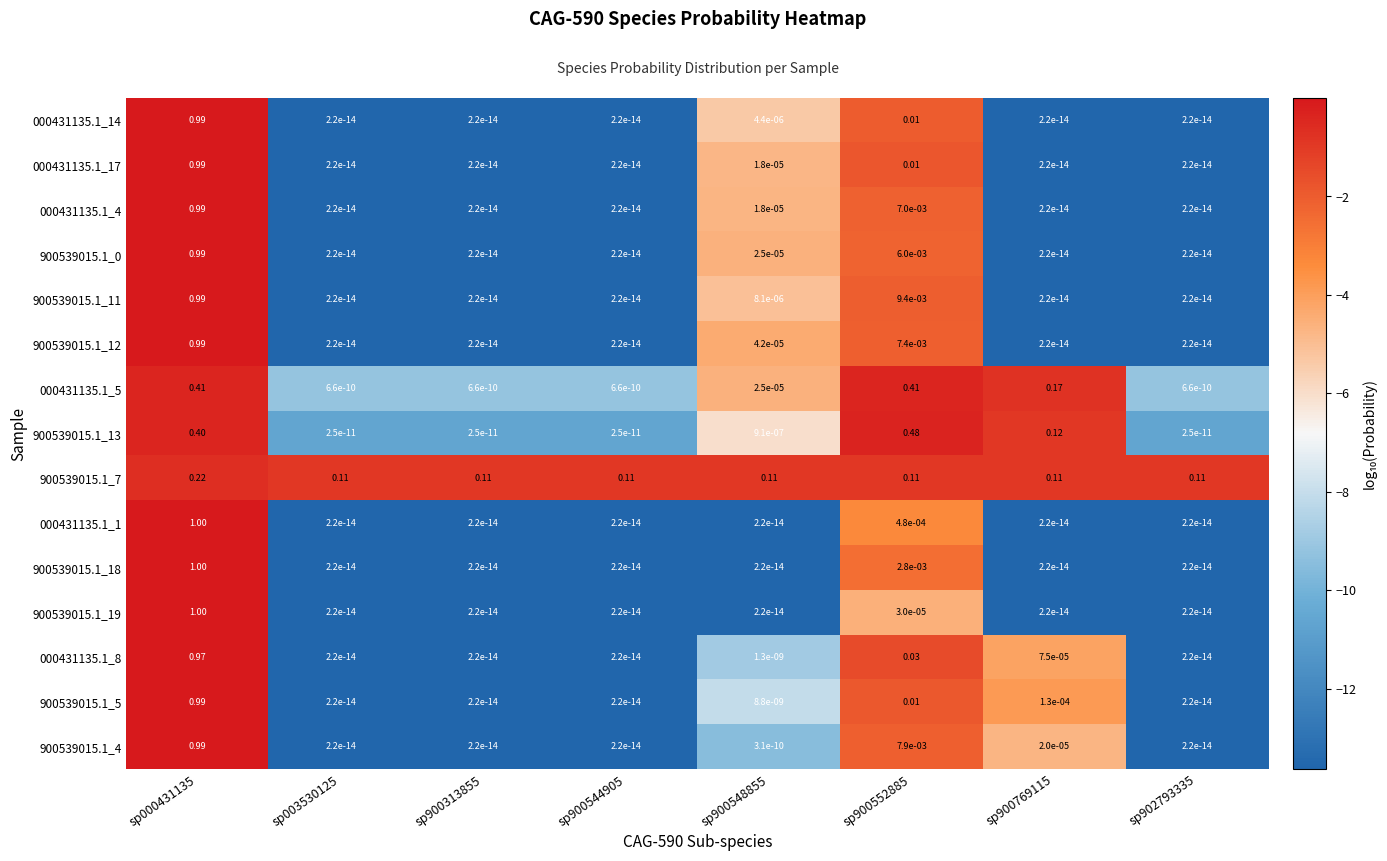

How many distinct data groups are displayed?

15